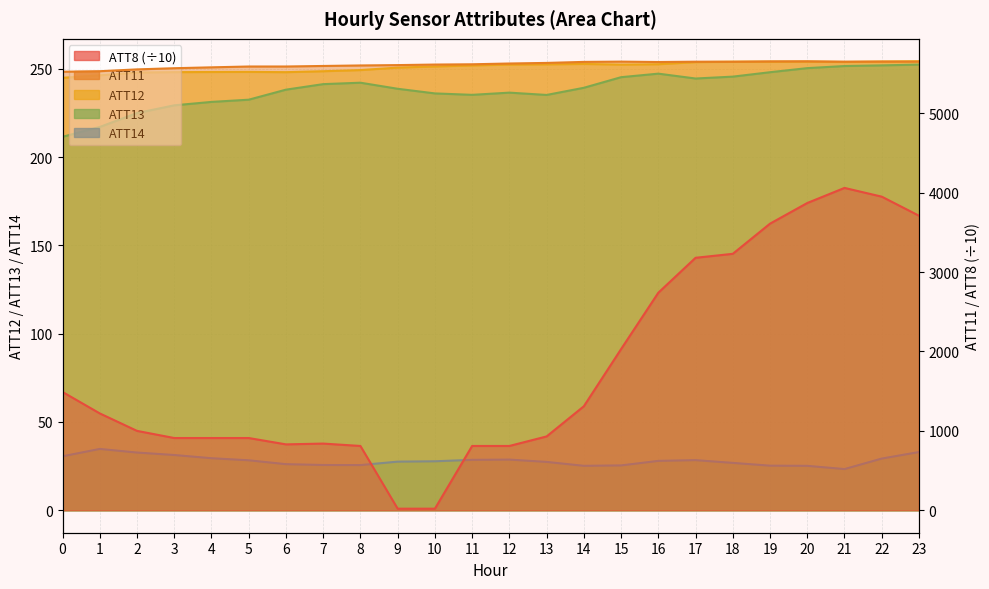

Which series changed the most between 6 and 21?

ATT8